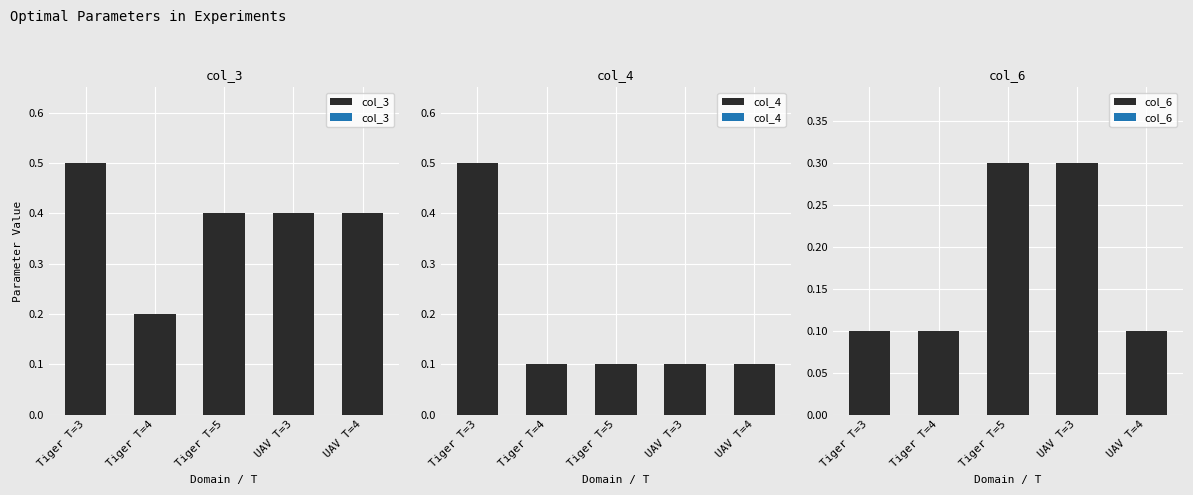

What is the average value of the col_4 series?

0.2